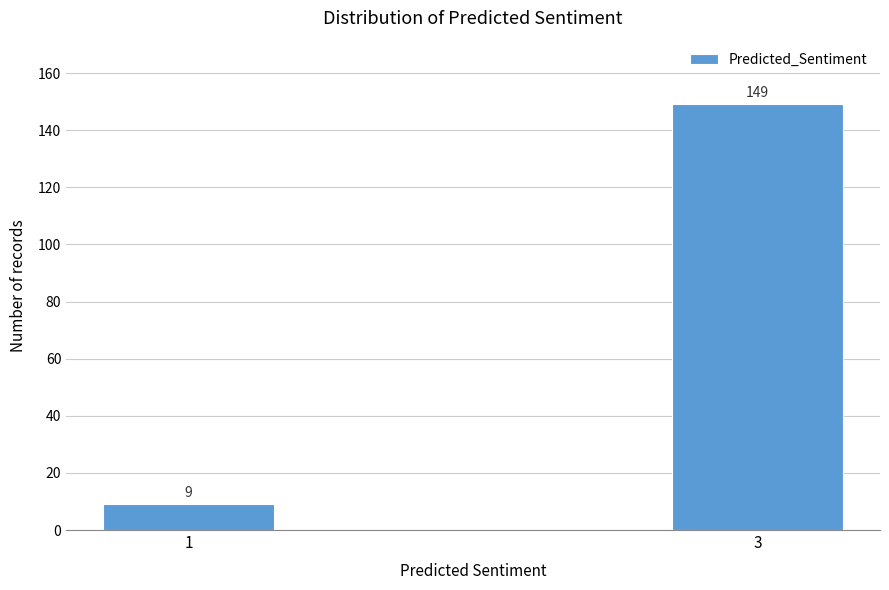

Reading right to left, transcribe all the data shown in this chart.

149	9